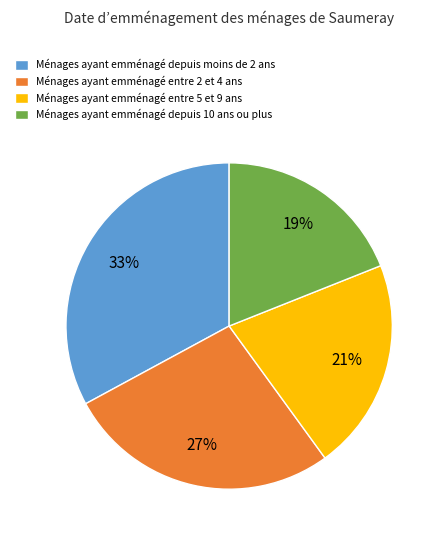

Does any single category account for the majority?

No